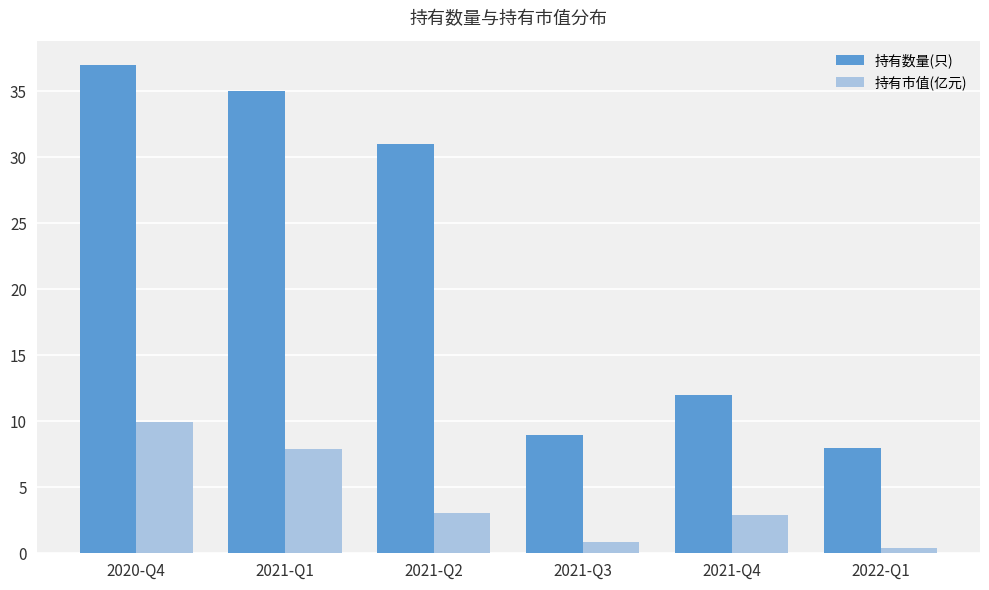

The 持有数量(只) series shows 9.0 at 2021-Q3. True or false?

True